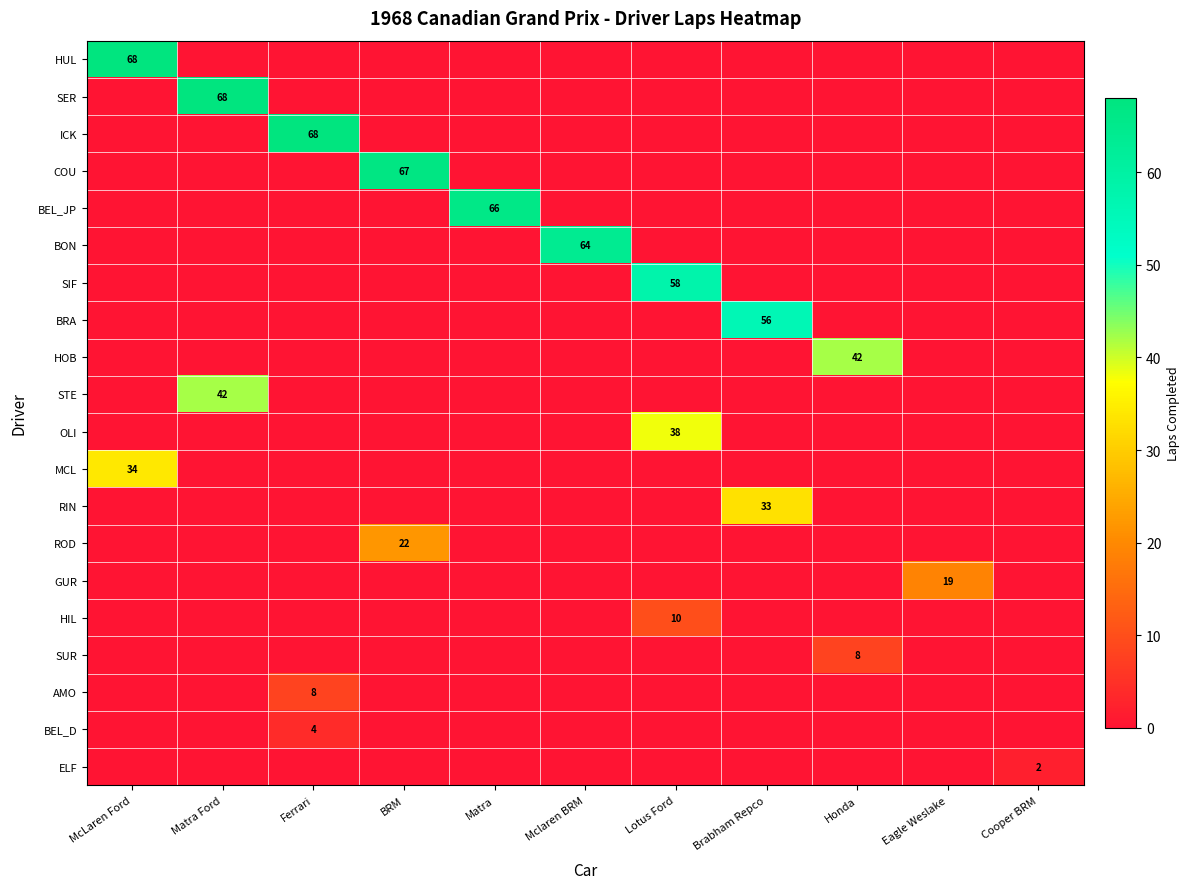

At which category does the chart reach its peak across all series?

McLaren Ford